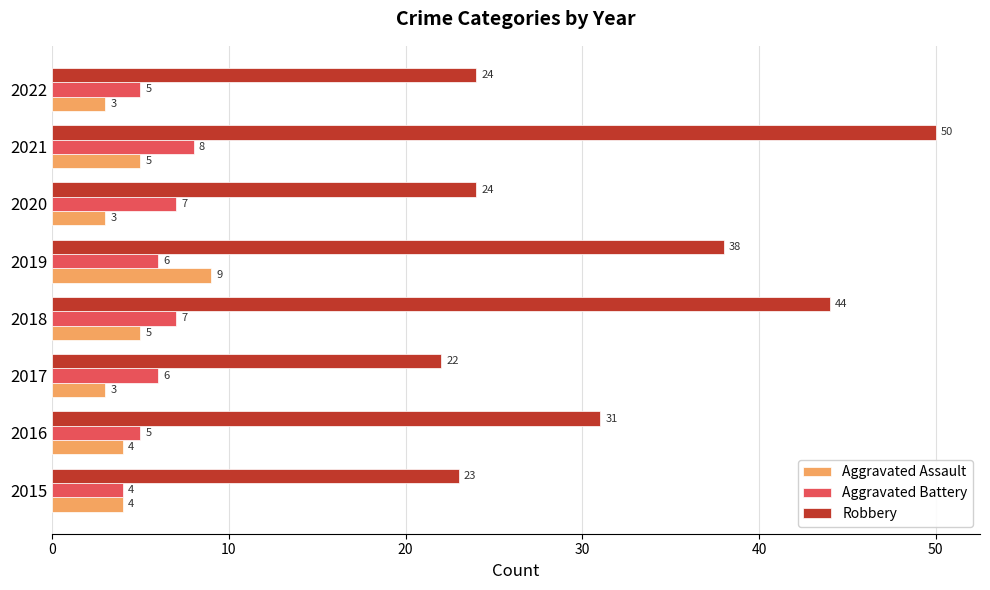

What is the difference between the maximum and minimum values in the Robbery series?

28